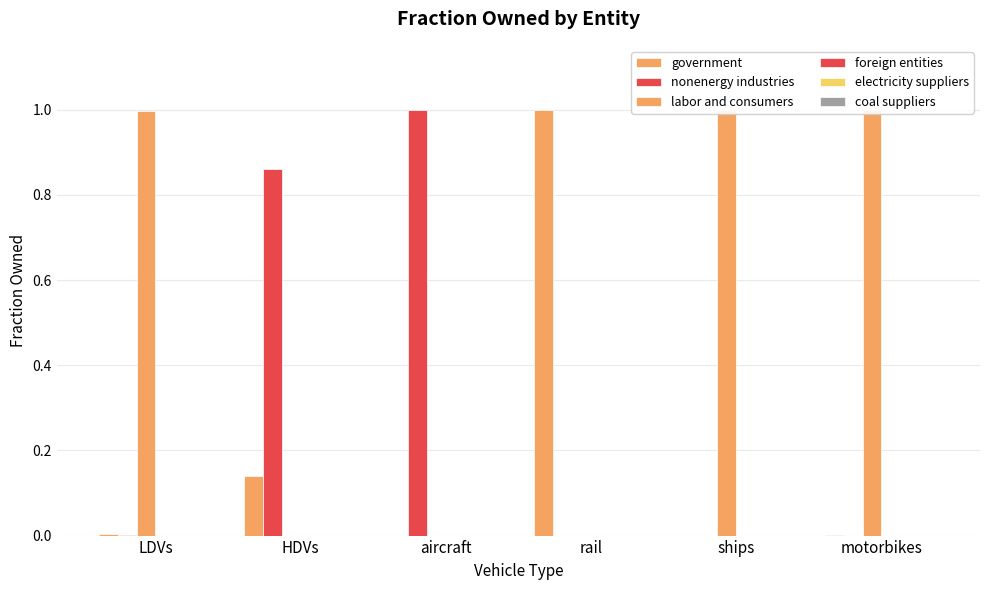

How many bars are there in total?

36